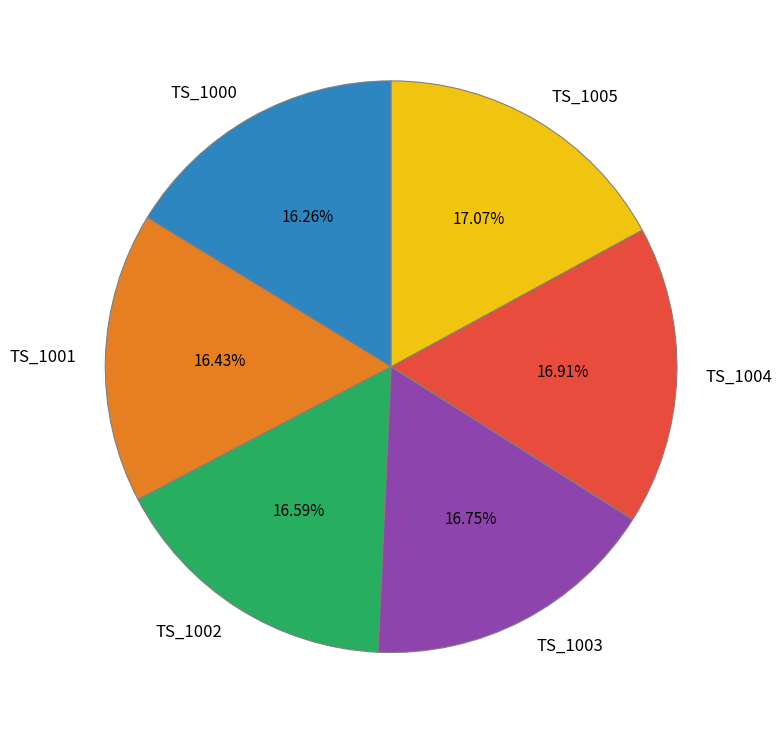

Count the number of slices in the pie.

6